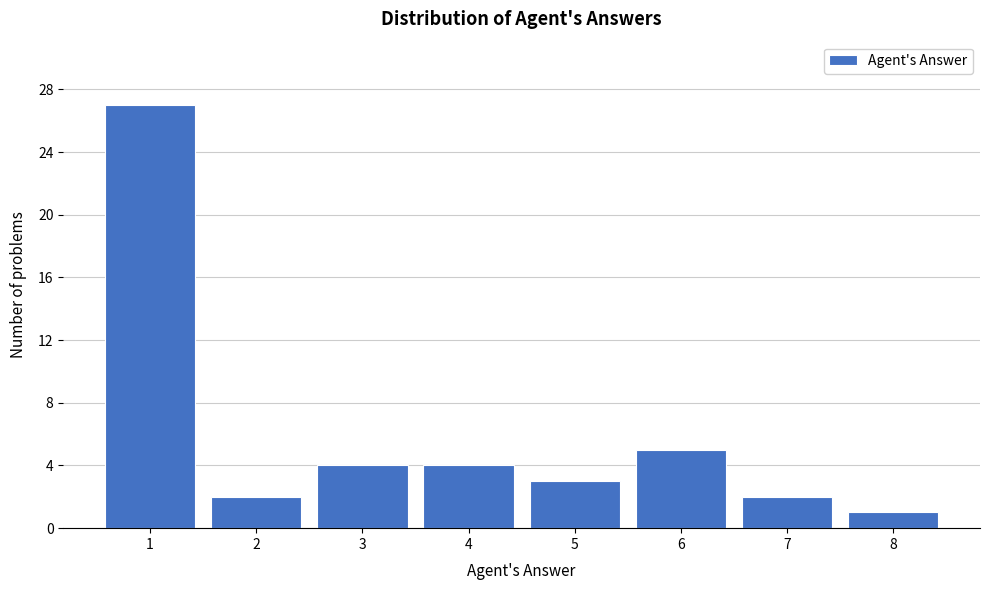

Over which range of the x-axis is the bar tallest?

0.5 to 1.5